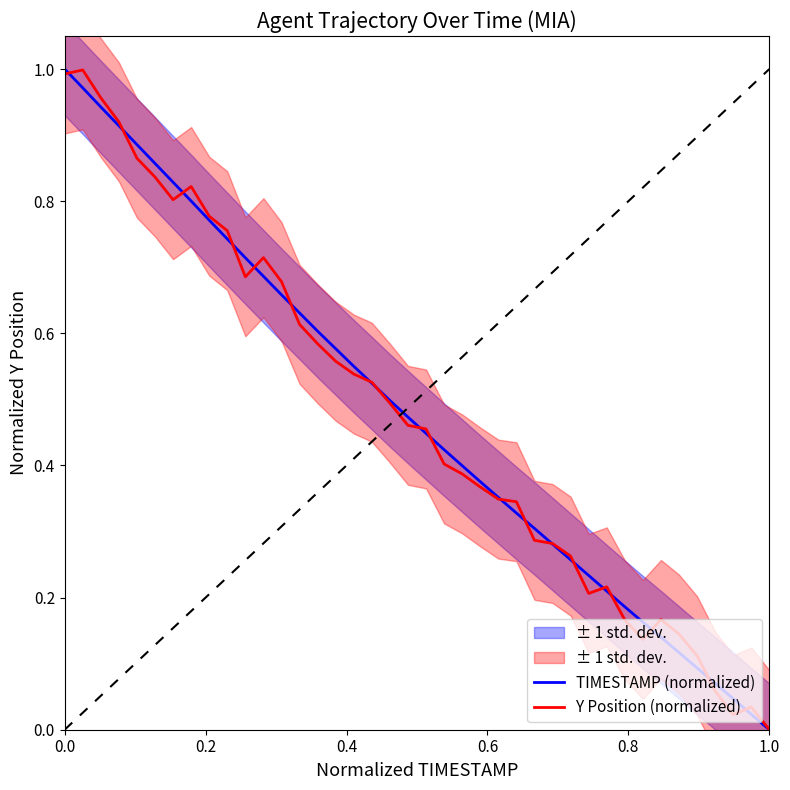

What is the value of the Y Position (normalized) point at the 12th from the left?

0.7